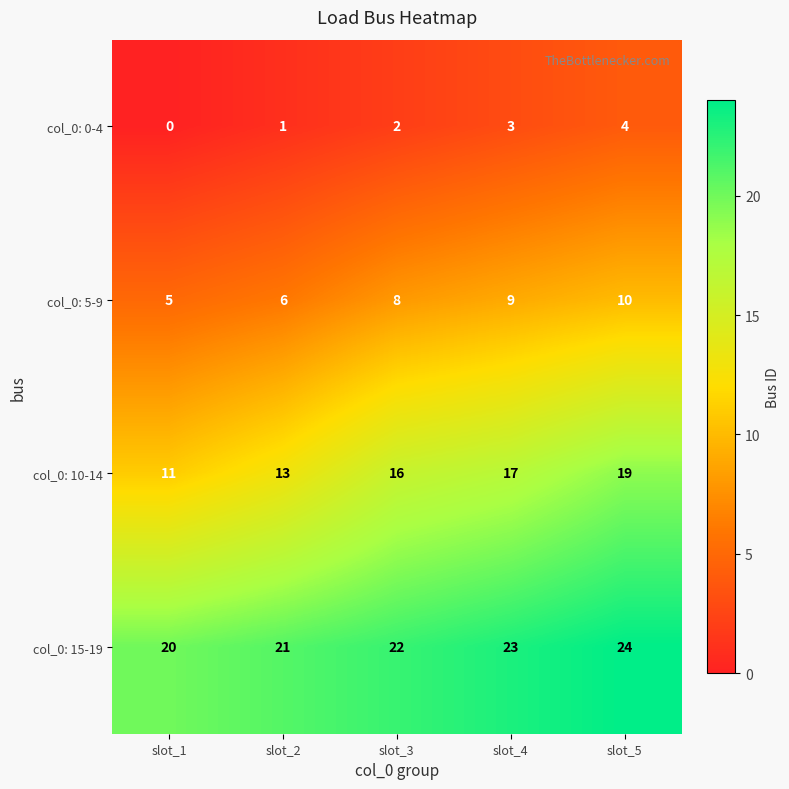

What is the greatest value displayed?

24